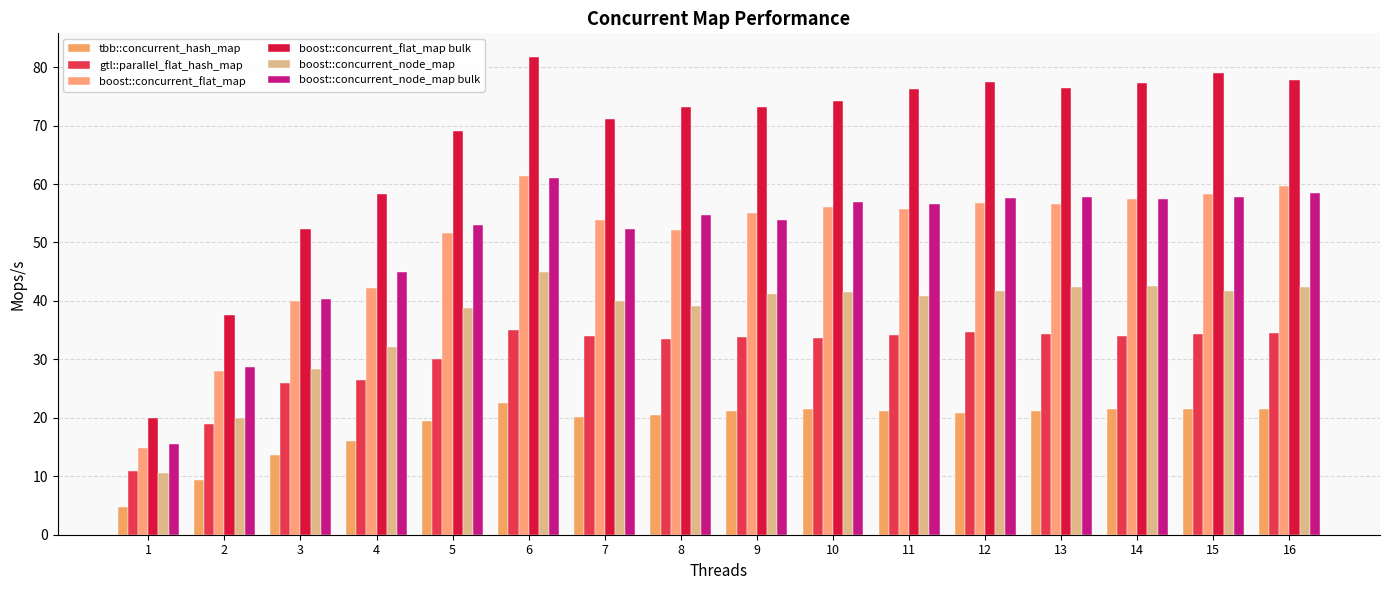

What is the minimum value for boost::concurrent_flat_map bulk?

20.0